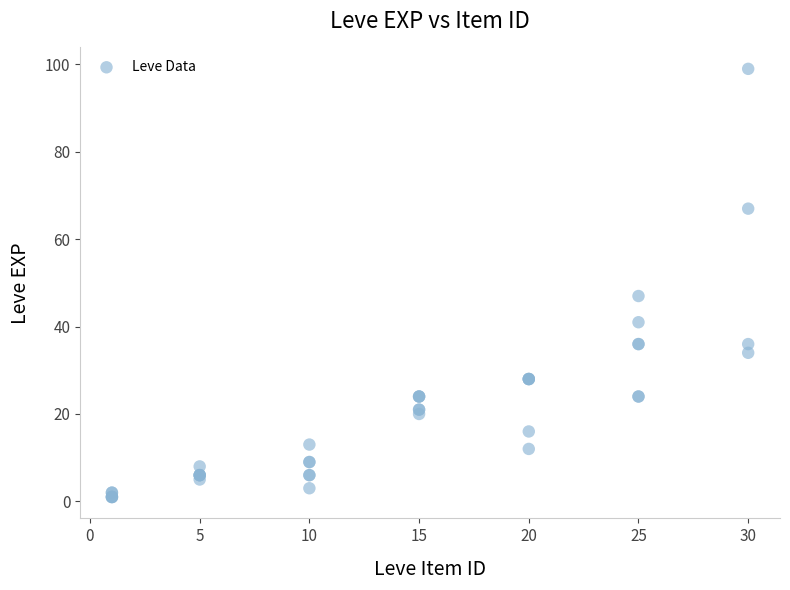

What Y value in the scatter plot is closest to 50?

47